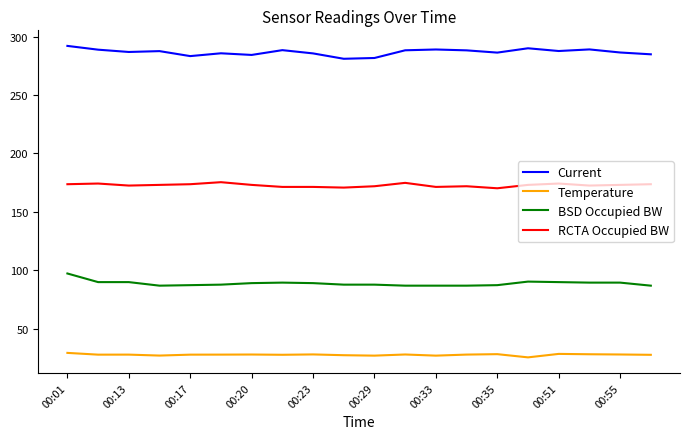

Rank the series by their maximum value, from highest to lowest.

Current, RCTA Occupied BW, BSD Occupied BW, Temperature